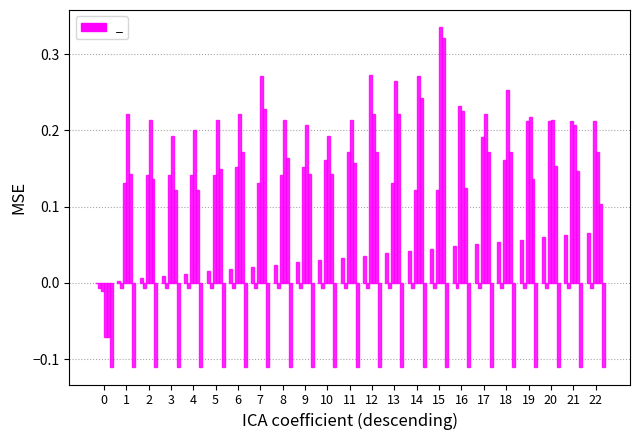

How many groups of bars are there?

23